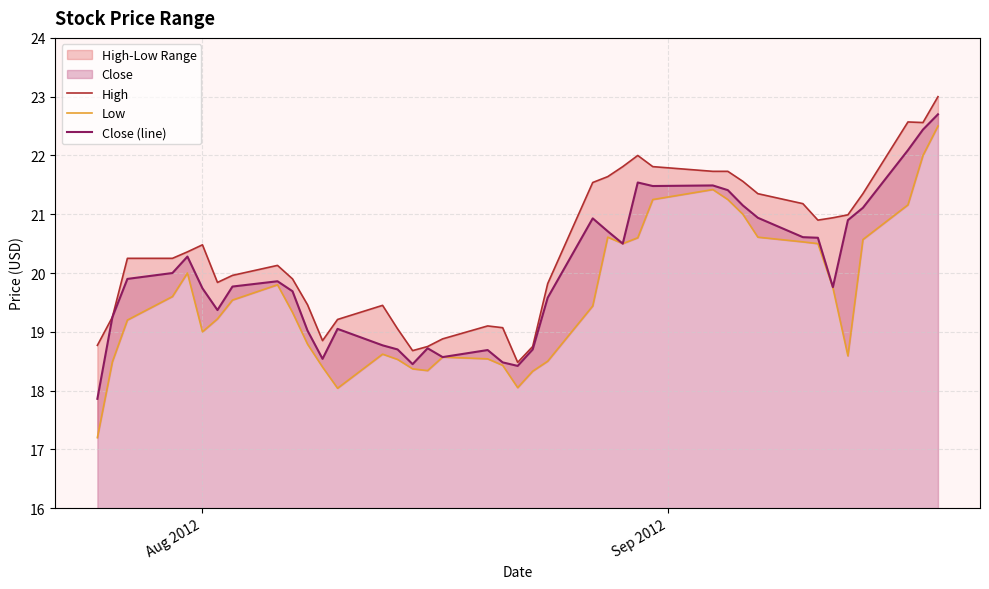

Reading right to left, what are all the values shown in this chart?

High: 23.0	22.6	22.6	21.4	21.0	20.9	20.9	21.2	21.4	21.6	21.7	21.7	21.8	22.0	21.8	21.6	21.5	19.8	18.8	18.5	19.1	19.1	18.9	18.8	18.7	19.0	19.5	19.2	18.9	19.5	19.9	20.1	20.0	19.8	20.5	20.4	20.2	20.2	19.2	18.8
Low: 22.5	22.0	21.2	20.6	18.6	19.8	20.5	20.5	20.6	21.0	21.2	21.4	21.2	20.6	20.5	20.6	19.4	18.5	18.3	18.0	18.4	18.5	18.6	18.3	18.4	18.5	18.6	18.0	18.4	18.8	19.3	19.8	19.5	19.2	19.0	20.0	19.6	19.2	18.5	17.2
Close (line): 22.7	22.4	22.1	21.1	20.9	19.8	20.6	20.6	20.9	21.1	21.4	21.5	21.5	21.5	20.5	20.7	20.9	19.6	18.7	18.4	18.5	18.7	18.6	18.7	18.5	18.7	18.8	19.0	18.5	19.0	19.7	19.9	19.8	19.4	19.7	20.3	20.0	19.9	19.2	17.9